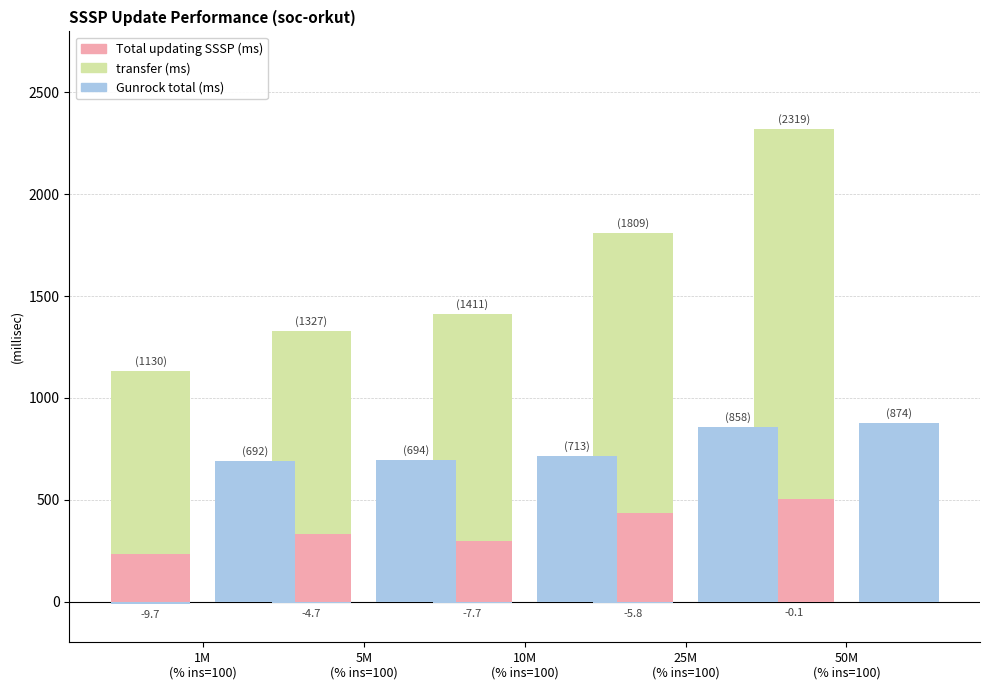

List the series in order of their overall mean, lowest first.

diff (neg), Total updating SSSP, Gunrock total, transfer